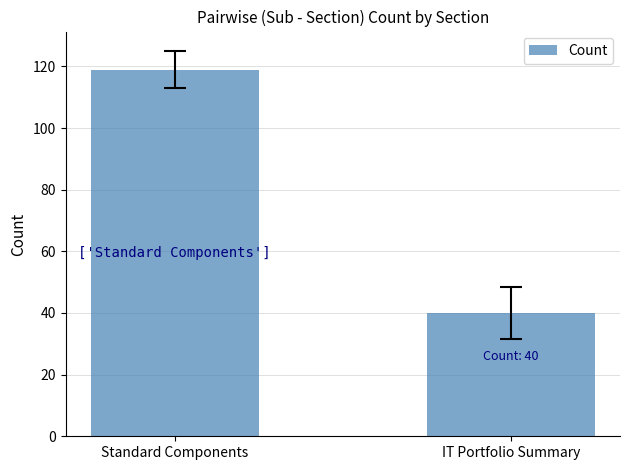

What is the minimum value shown in the chart?

40